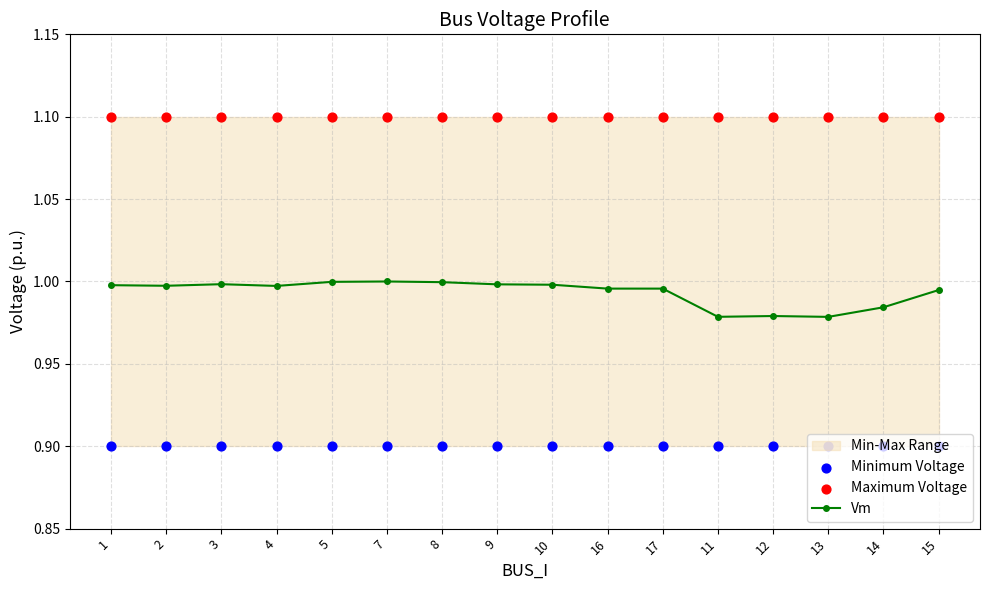

Which series reaches the minimum Y coordinate?

Minimum Voltage